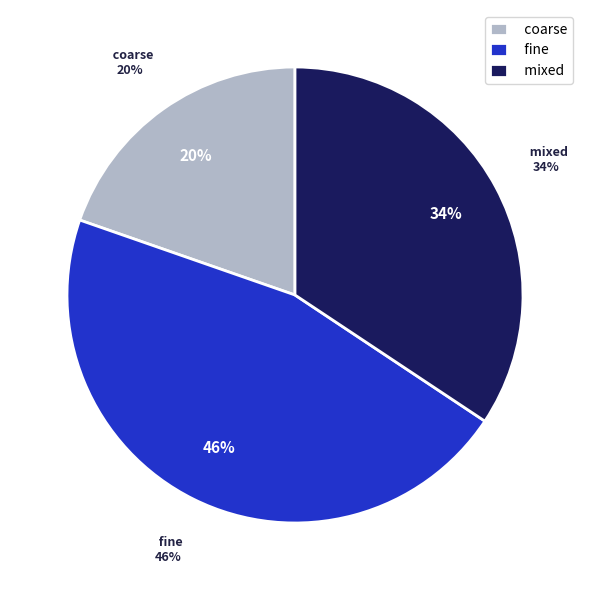

To the nearest percent, what percentage of the pie is fine?

46%